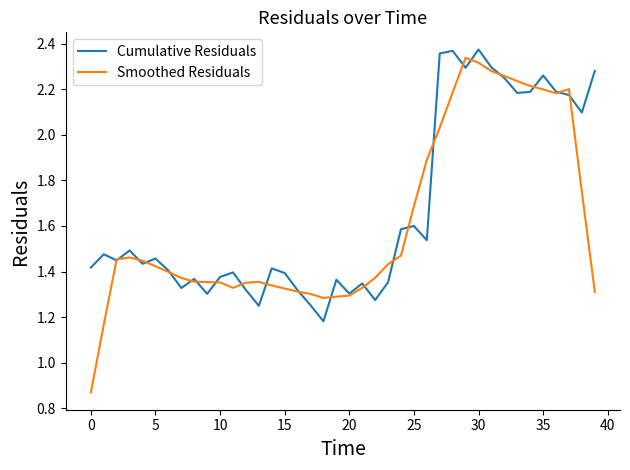

True or false: Cumulative Residuals has more than 0 interior local peaks.

True